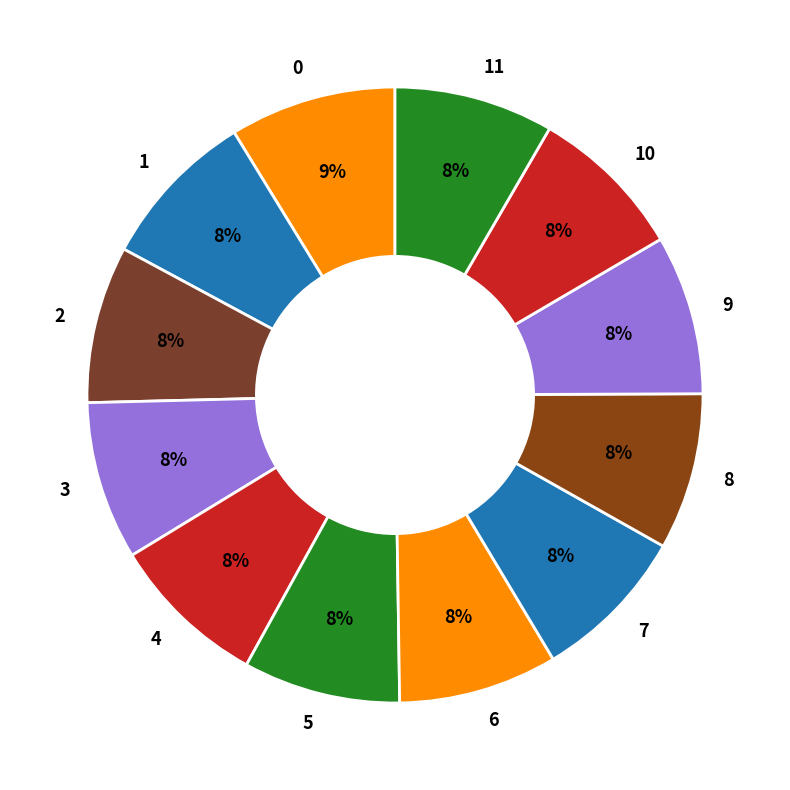

Count the number of slices in the pie.

12